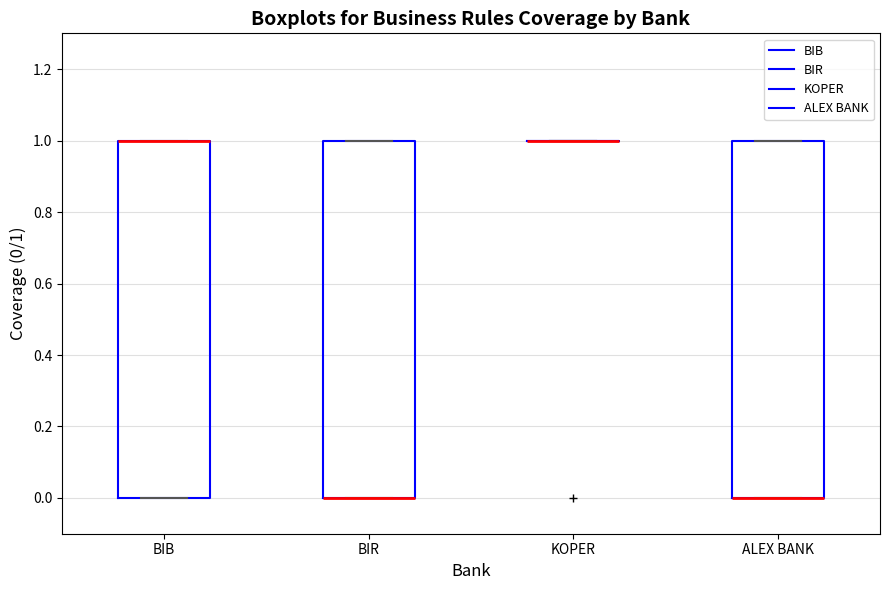

Reading left to right, transcribe this box plot: for each box, give where its median line is, the range the box spans, and where its two whiskers end, as read against the y-axis. The values are not printed on the chart, so give them approximately, as read against the axis.

BIB: median 1 (drawn on the box's upper edge), box 0 to 1, whiskers 0 to 1
BIR: median 0 (drawn on the box's lower edge), box 0 to 1, whiskers 0 to 1
KOPER: box collapsed to a line at 1, whiskers 1 to 1
ALEX BANK: median 0 (drawn on the box's lower edge), box 0 to 1, whiskers 0 to 1